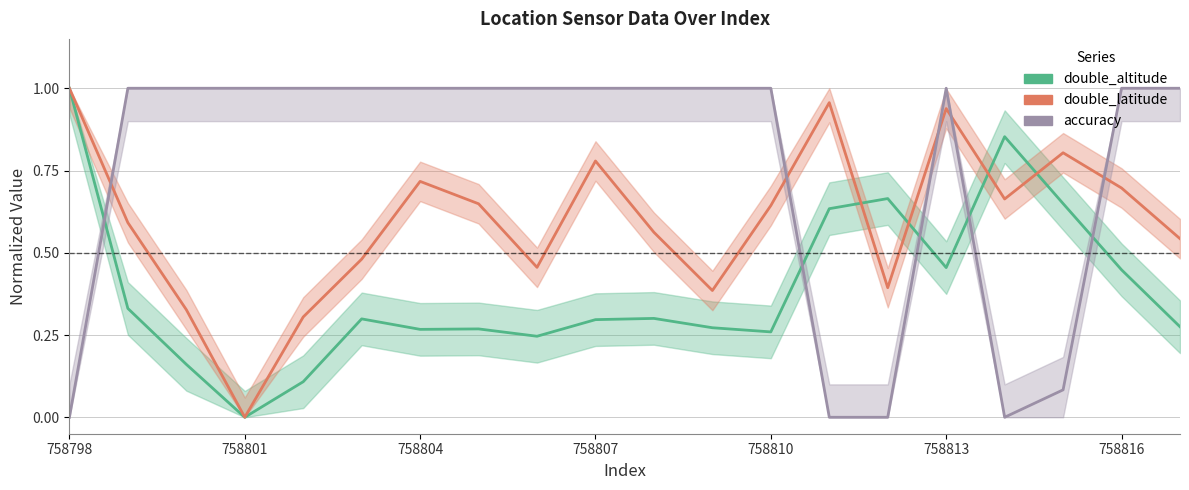

What are all the series names shown in the legend?

double_altitude, double_latitude, accuracy